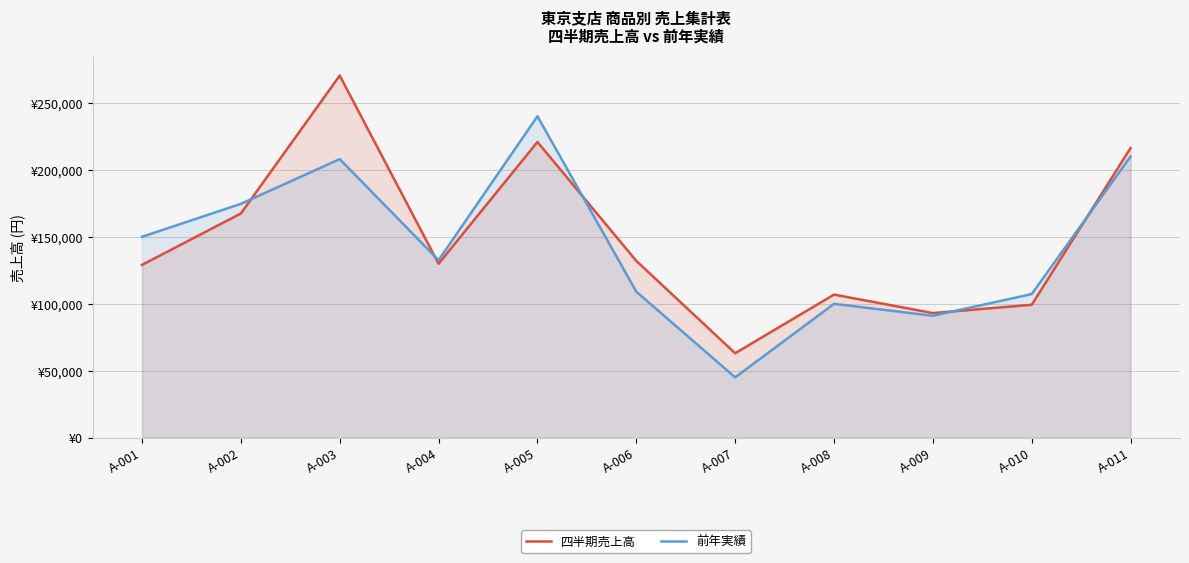

At how many categories does at least one series exceed 133556?

5